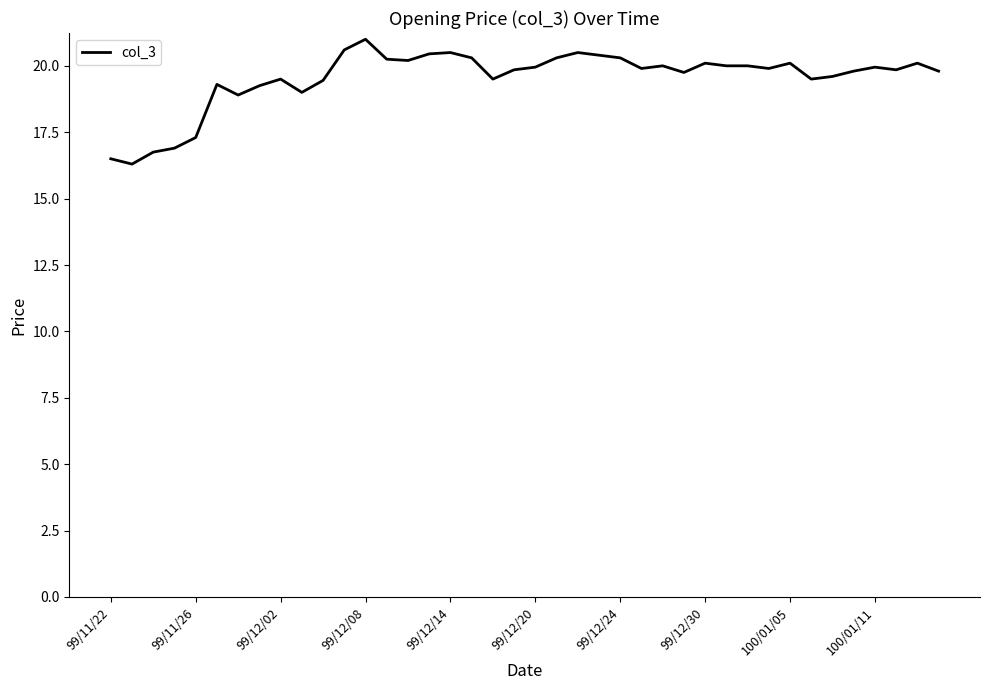

What is the maximum value shown in the chart?

21.0